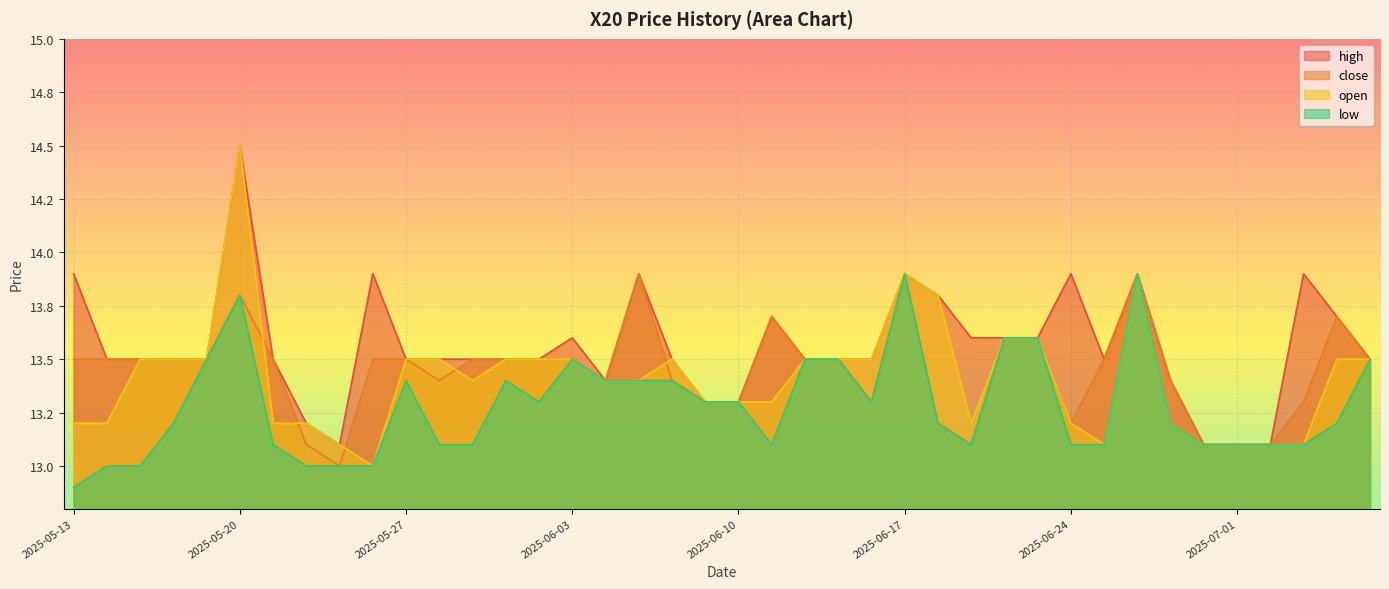

Where is the first local minimum for close?

2025-05-23